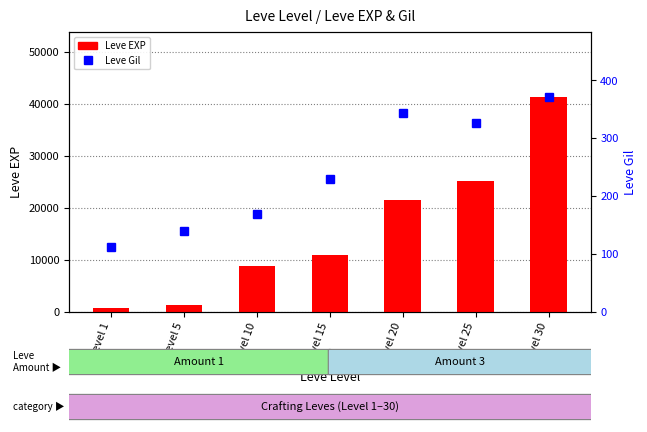

At which label does Leve EXP first exceed 11040?

Level 20